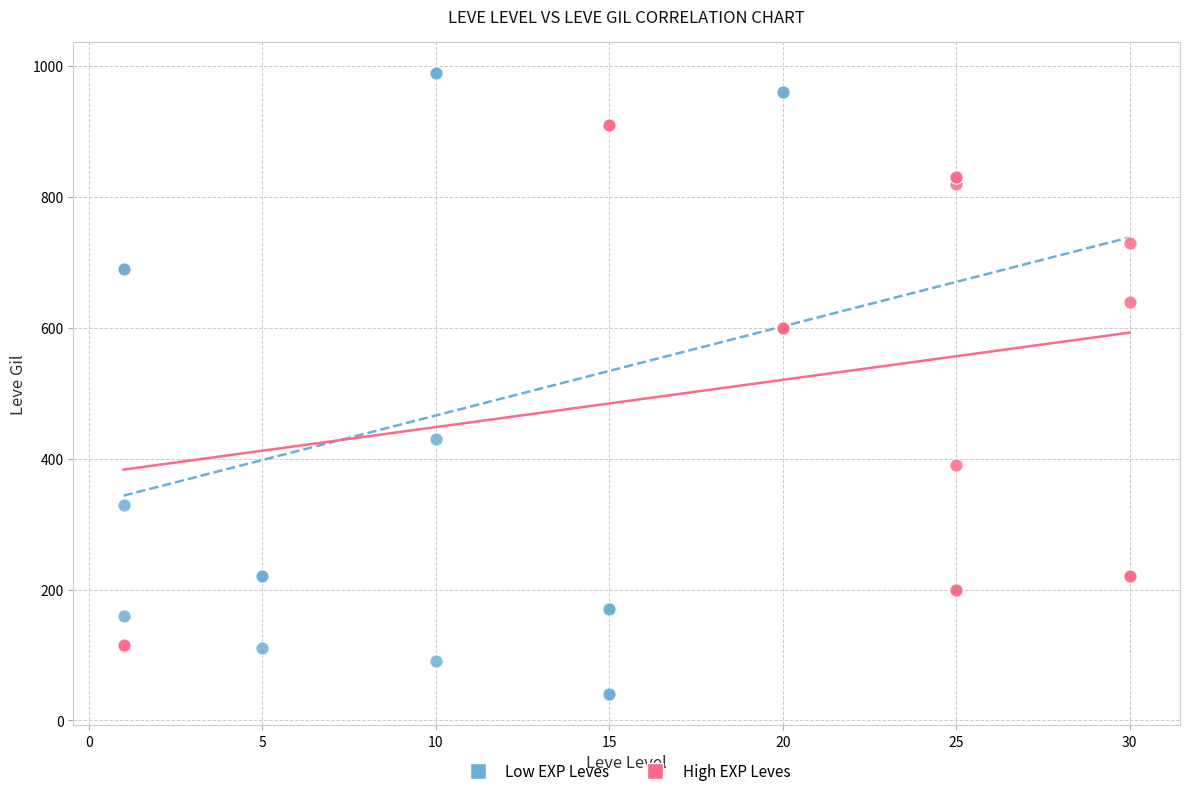

Which series has the largest Y range (max minus min)?

Low EXP Leves